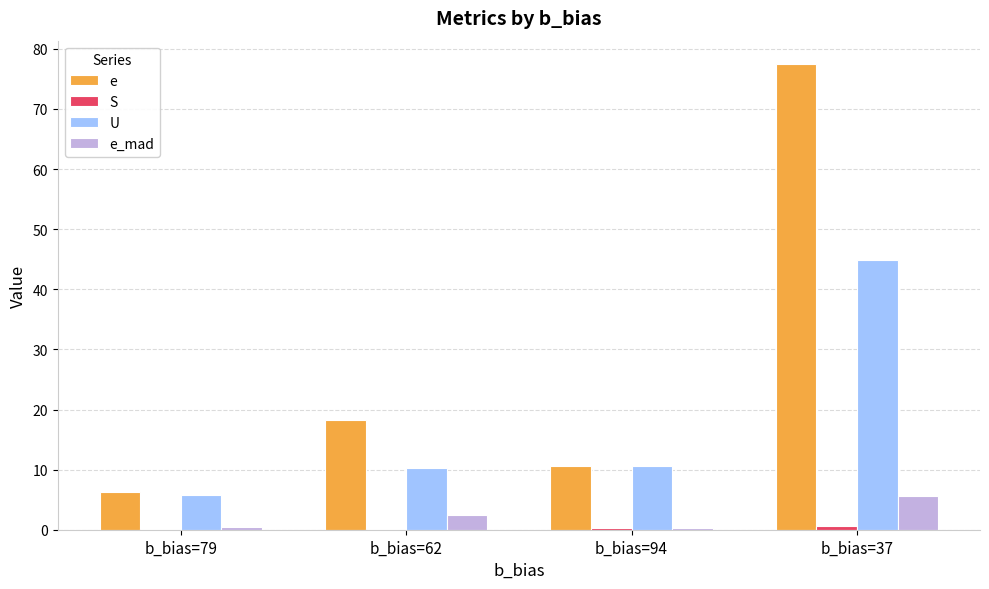

Is the value of e at b_bias=37 greater than the value of U at b_bias=37?

Yes